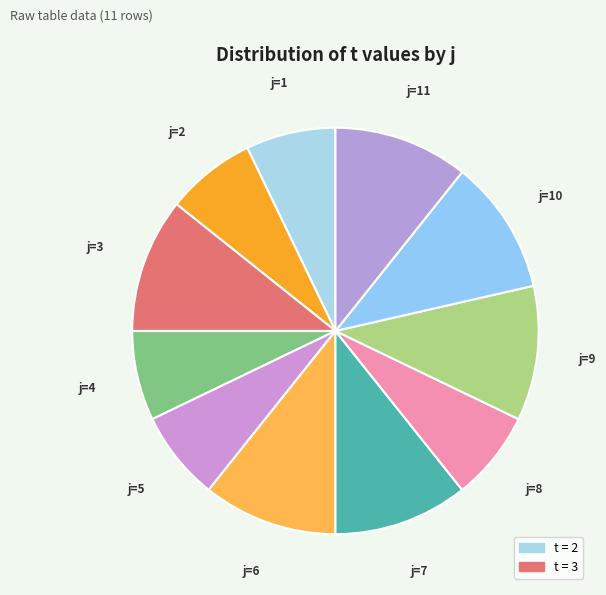

Which slice is the largest?

3